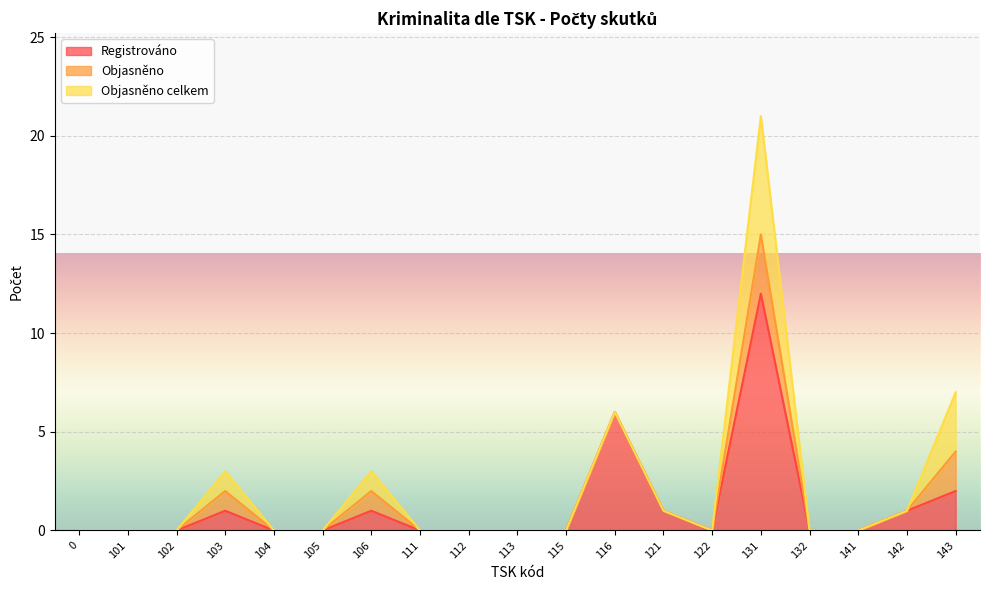

In Registrováno, how many points are higher than both neighbors (excluding endpoints)?

4